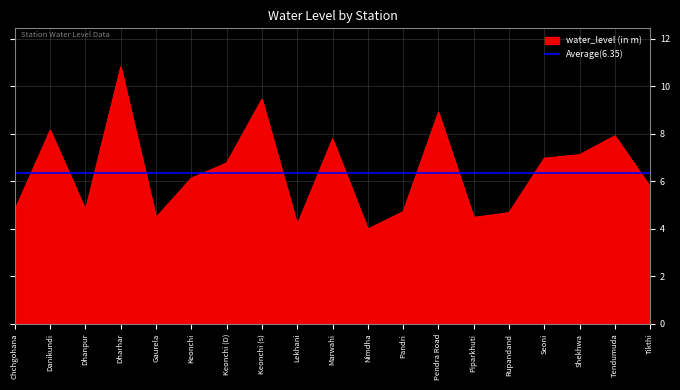

Rank the categories by value from highest to lowest.

Dharhar, Keonchi (s), Pendra Road, Danikundi, Tendumuda, Marwahi, Shekhwa, Seoni, Keonchi (D), Keonchi, Tikthi, Chchgohana, Dhanpur, Pandri, Rupandand, Gaurela, Piparkhuti, Lekhani, Nimdha